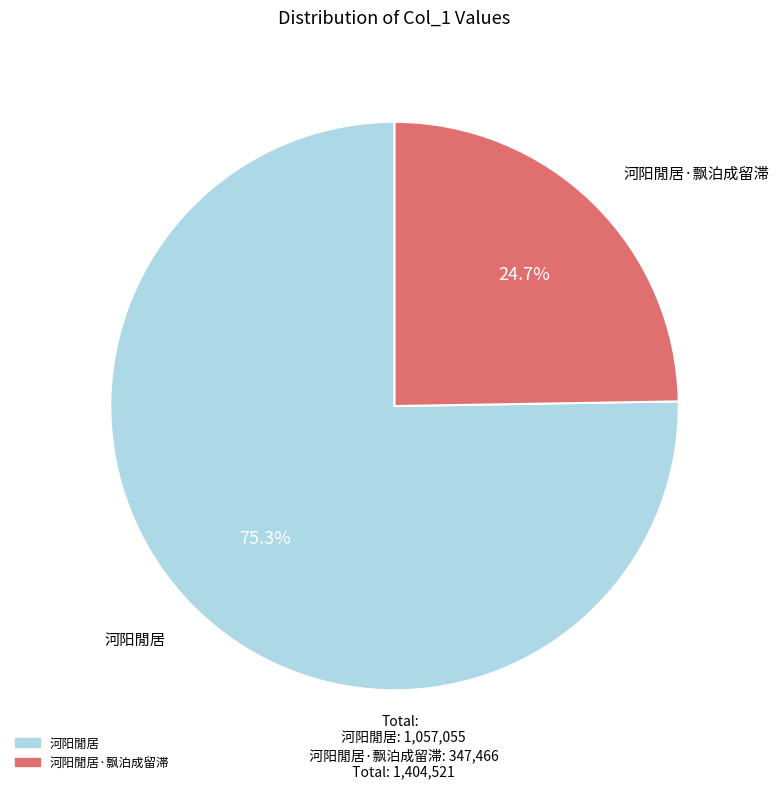

Which slice is the smallest?

河阳閒居·飘泊成留滞